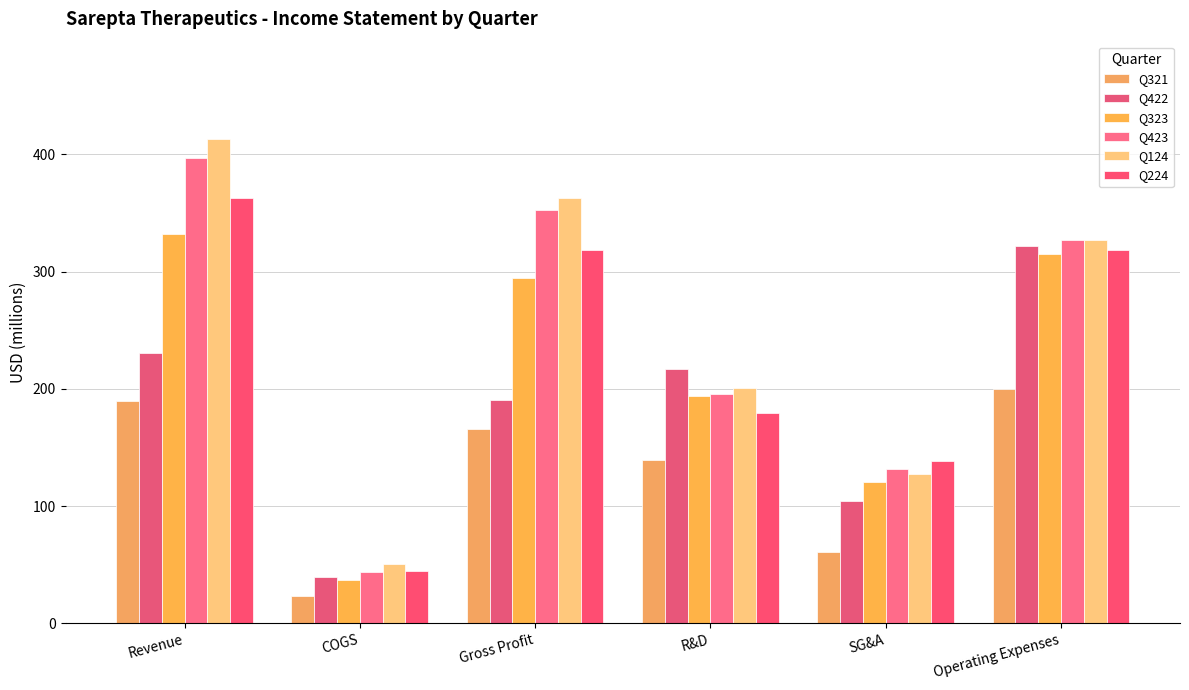

Is it true that Q321 equals 189.4 at Revenue?

True